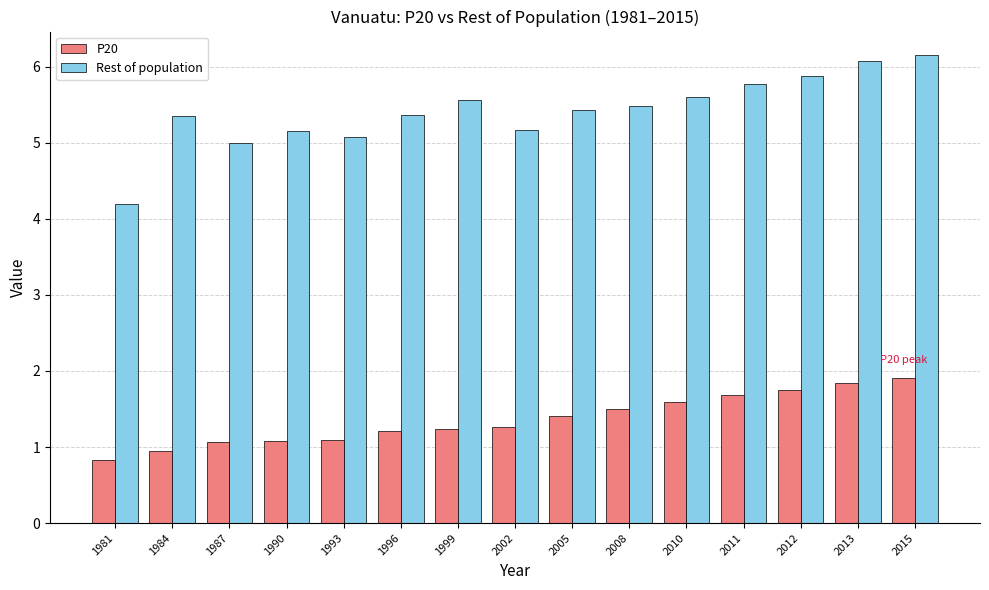

Rank the series by their maximum value, from highest to lowest.

Rest of population, P20